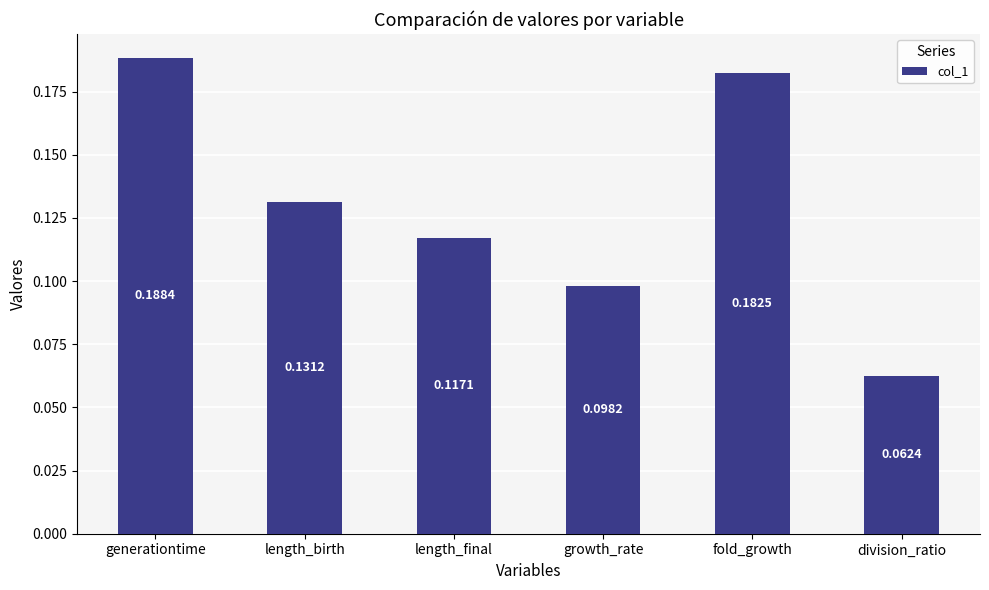

What is the sum of the values at generationtime and division_ratio?

0.3